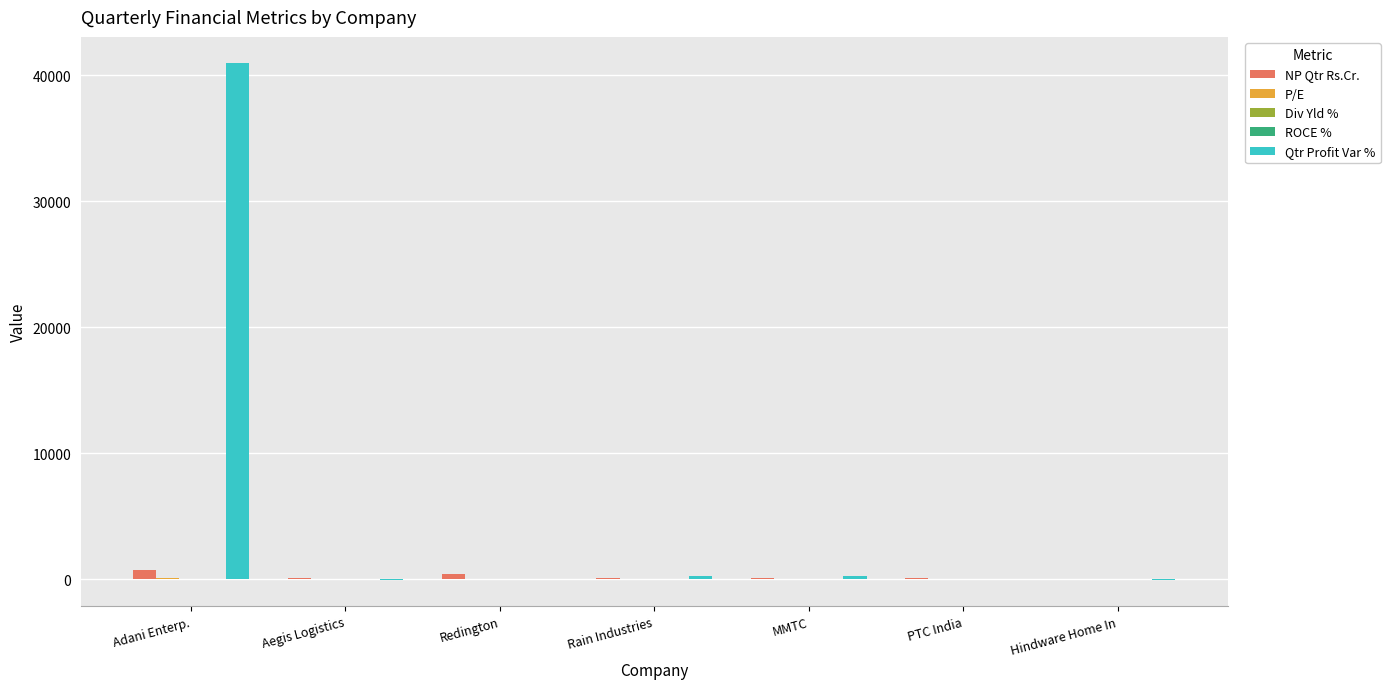

How many groups of bars are there?

7